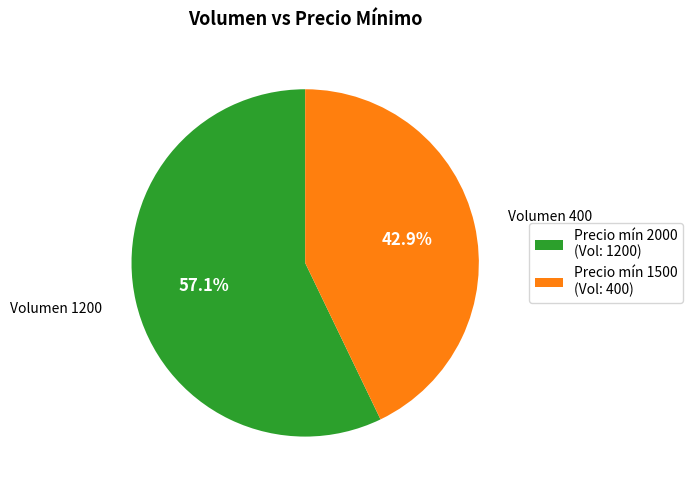

What percentage do Precio mín 2000 (Vol: 1200) and Precio mín 1500 (Vol: 400) together represent?

100.0%